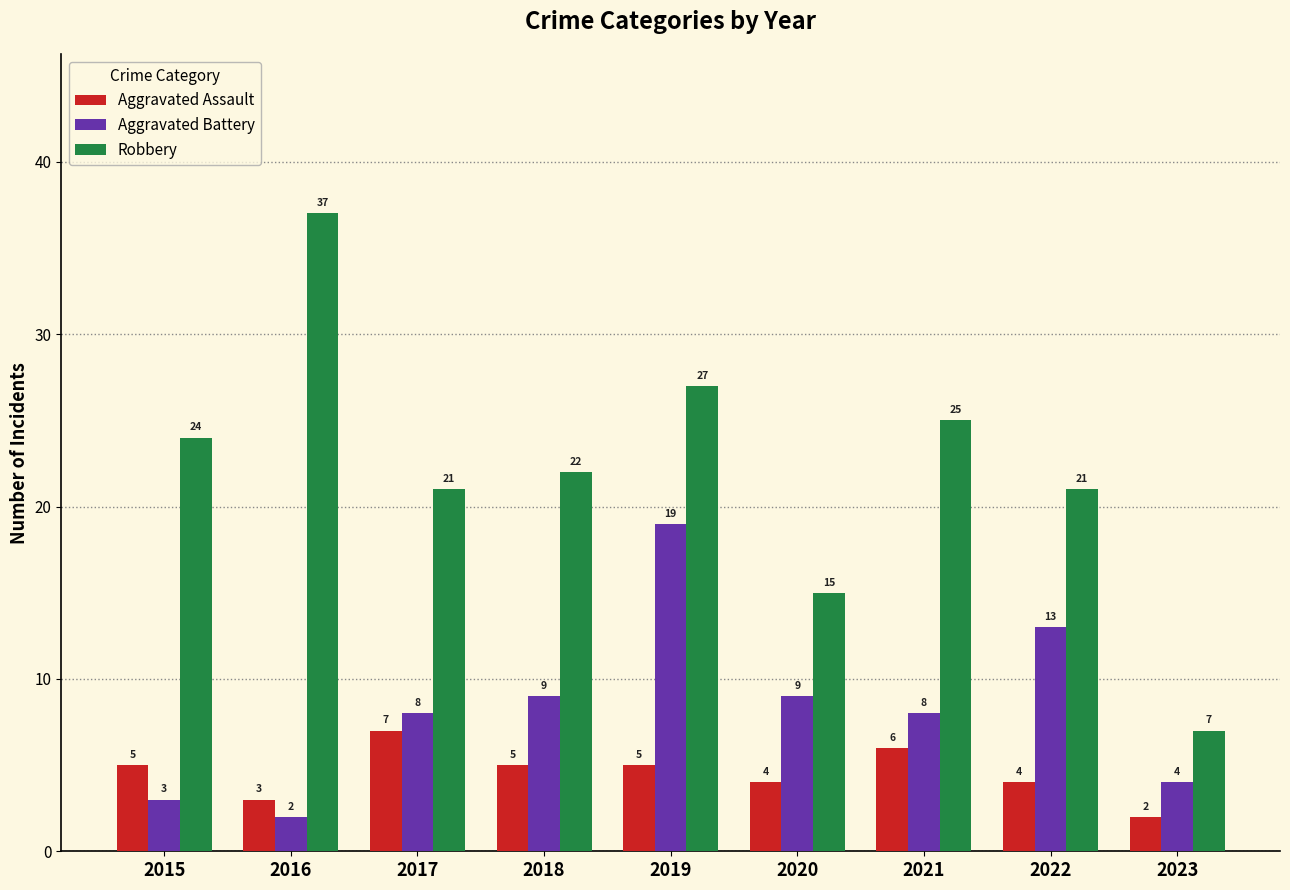

At which category is the sum across all series the highest?

2019